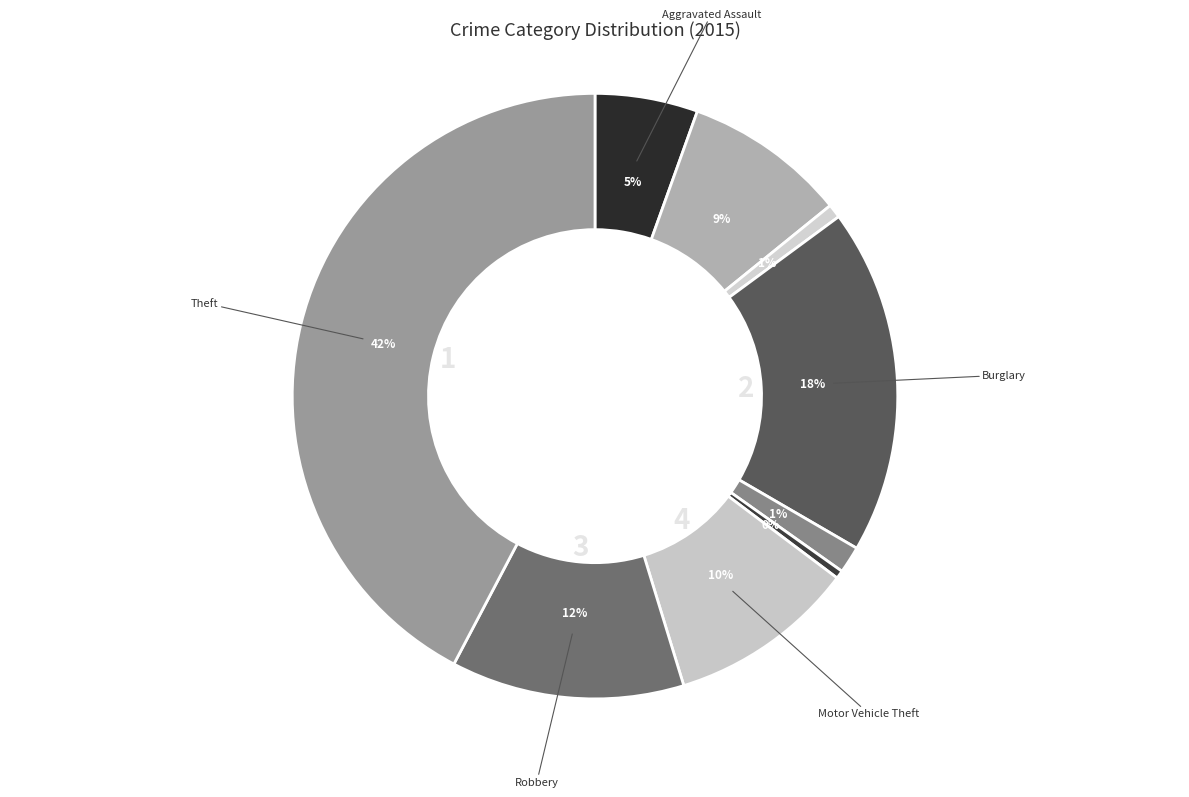

How many slices are in this pie chart?

9